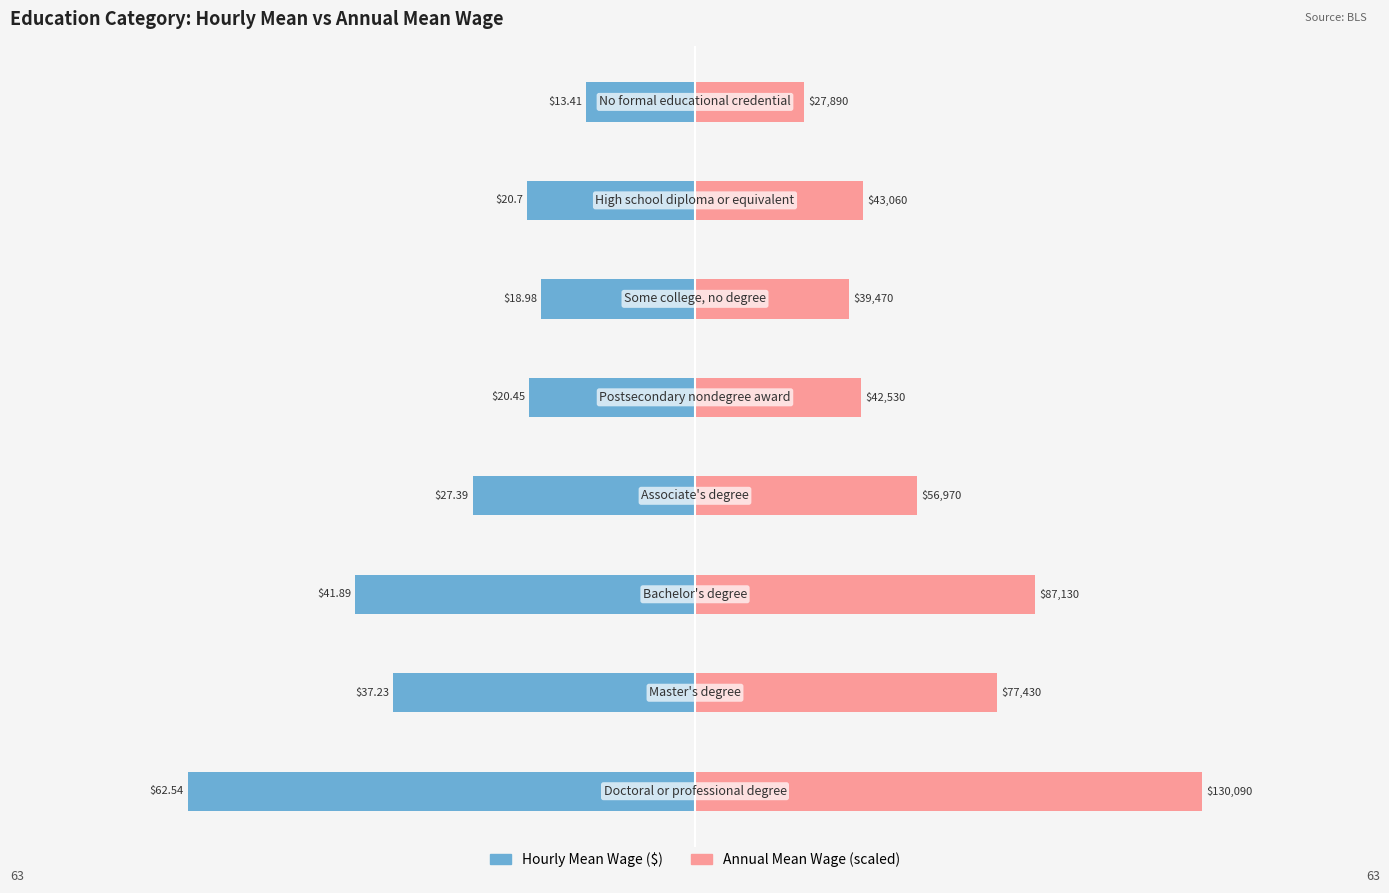

Reading right to left, what are all the values shown in this chart?

Hourly Mean Wage ($): 7=-13.4	6=-20.7	5=-19.0	4=-20.4	3=-27.4	2=-41.9	1=-37.2	0=-62.5
Annual Mean Wage (scaled): 7=13.4	6=20.7	5=19.0	4=20.4	3=27.4	2=41.9	1=37.2	0=62.5